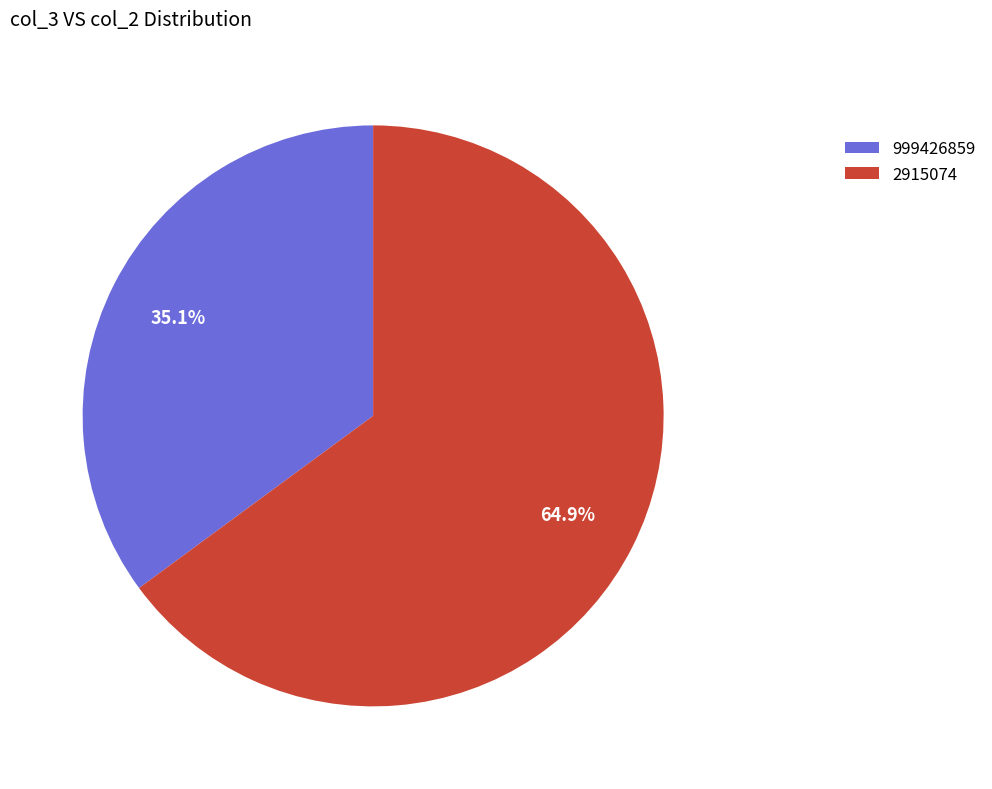

Is 999426859 the majority of the pie?

No